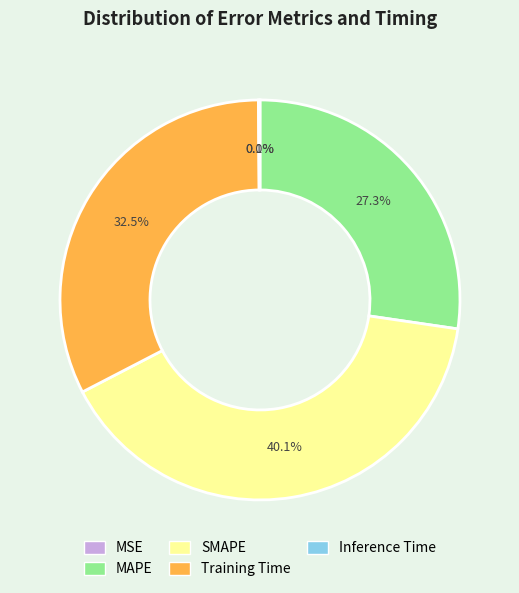

What percentage is NOT represented by Training Time?

67.5%